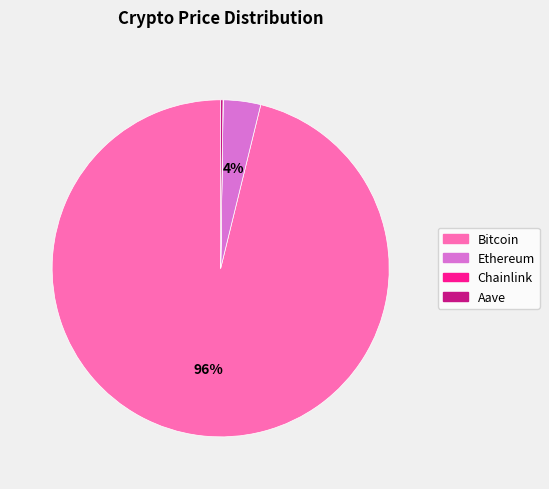

Is the sum of Bitcoin and Ethereum greater than half?

Yes